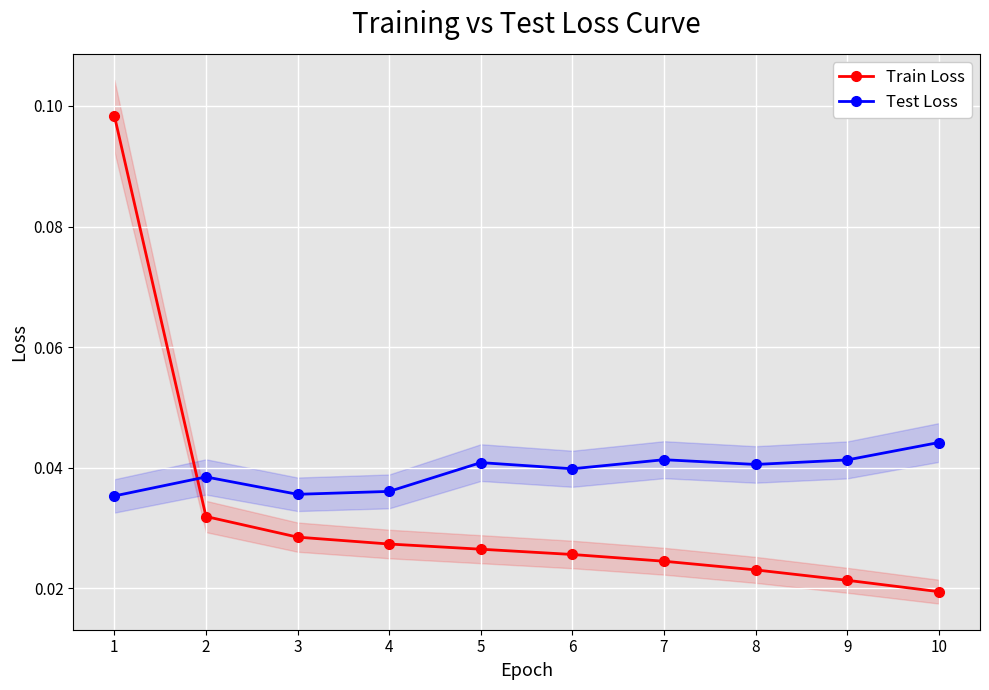

Which category has the lowest value in the Test Loss series?

1